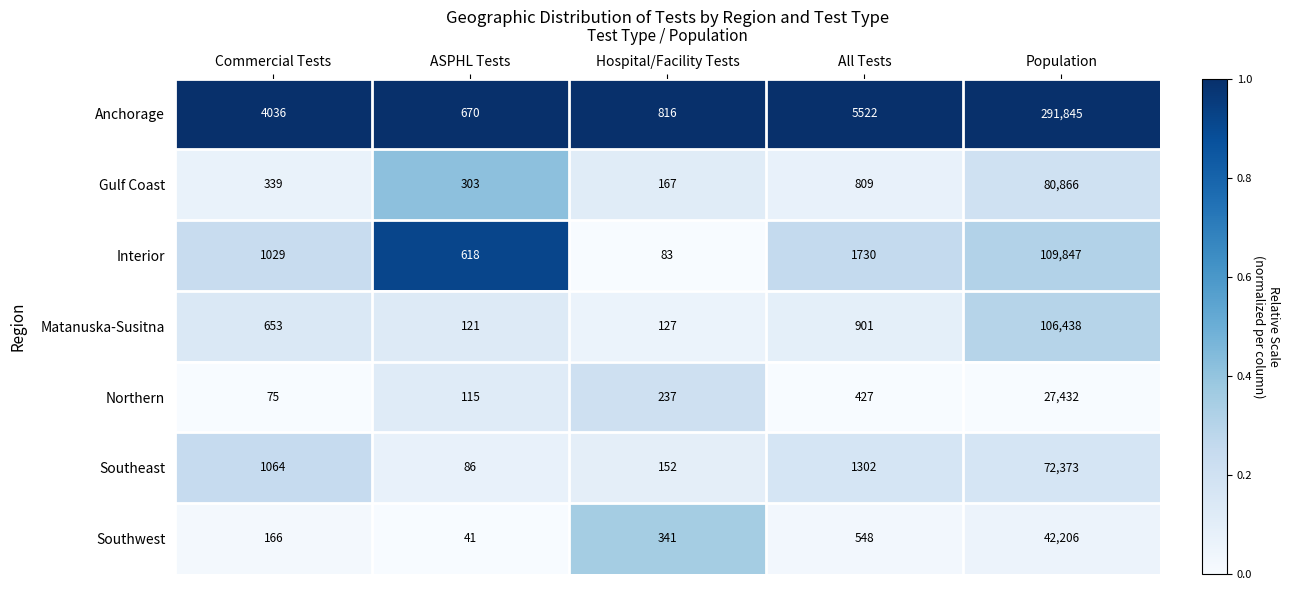

At which label is Interior closest to 54965?

All Tests